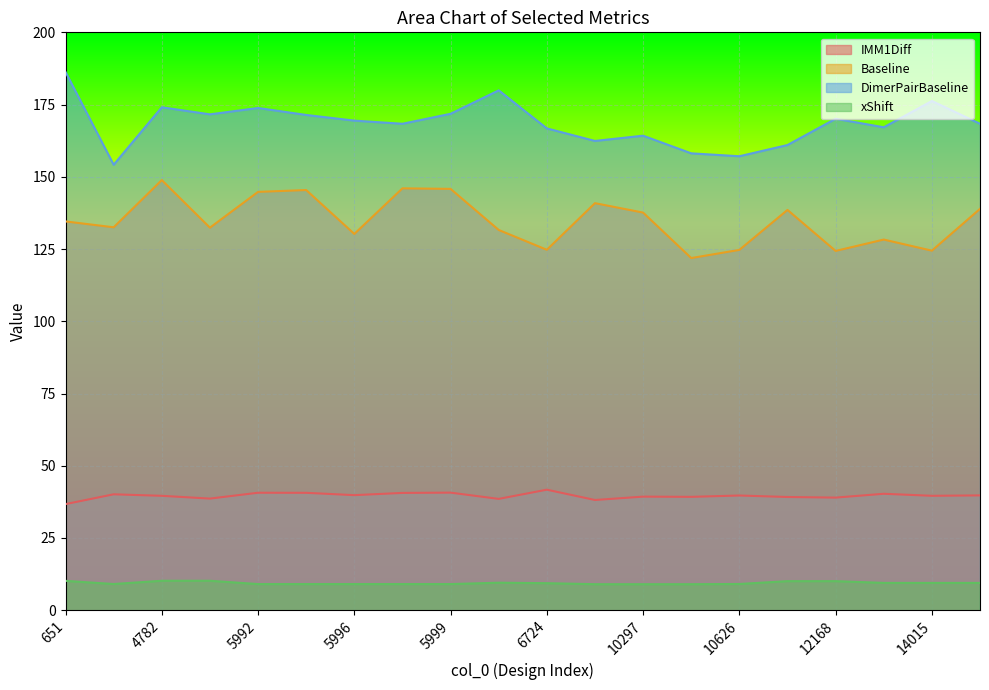

True or false: IMM1Diff has more than 0 interior local peaks.

True